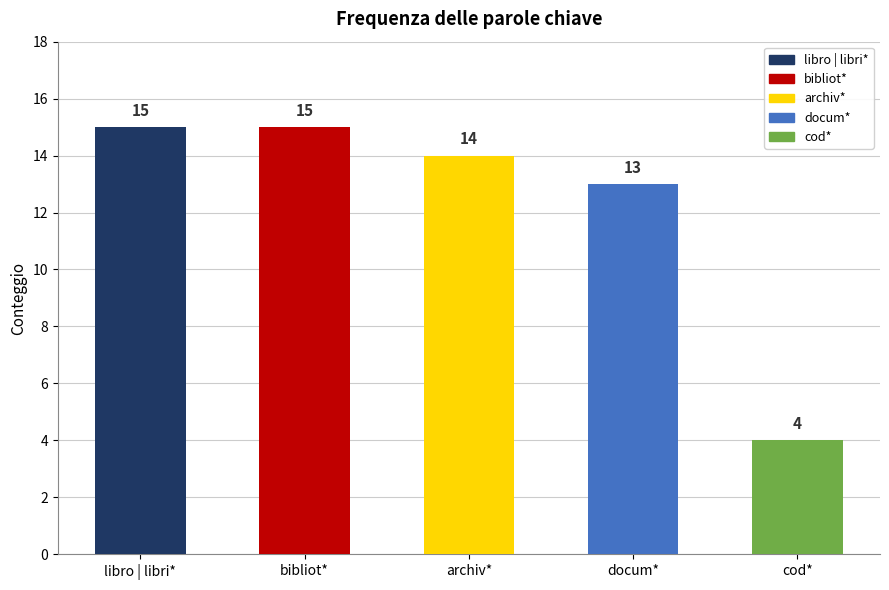

How many series are shown in this chart?

1